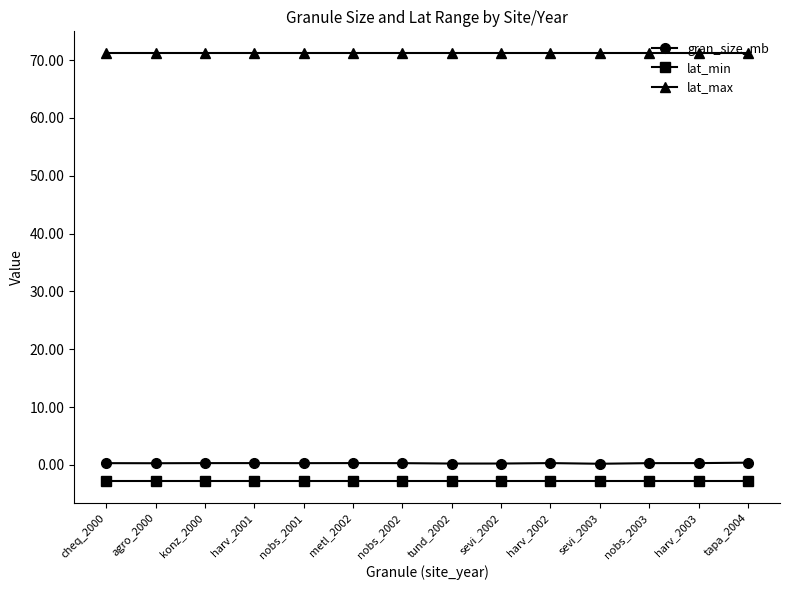

What is the sum of the gran_size_mb values at sevi_2003 and konz_2000?

0.5